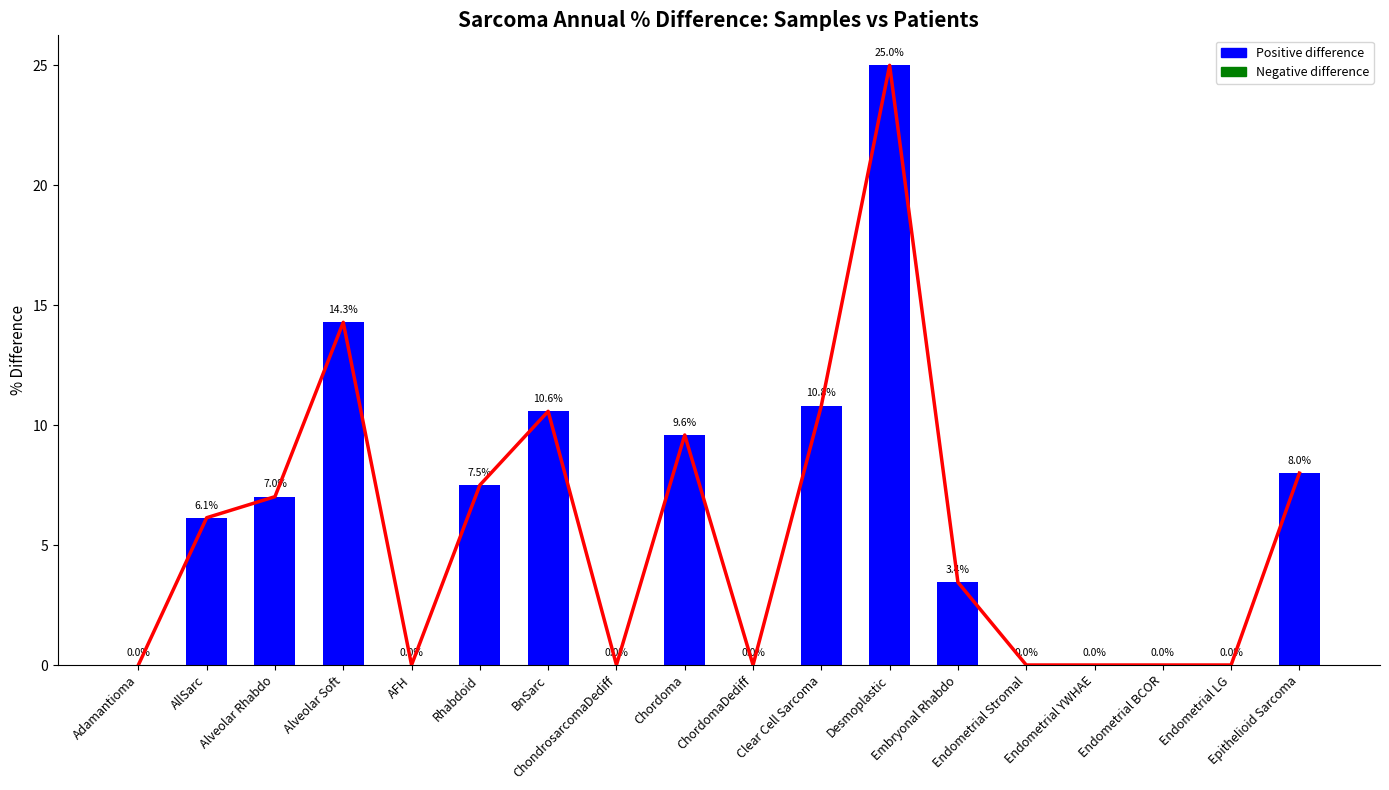

Does the chart contain any negative values?

No